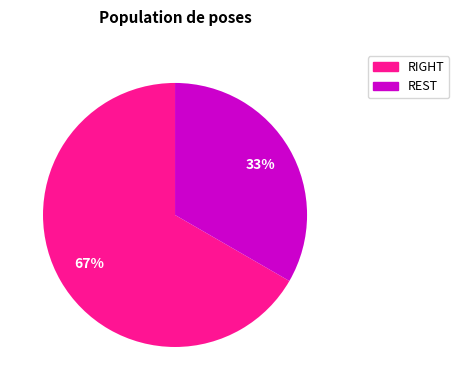

How many slices are in this pie chart?

2